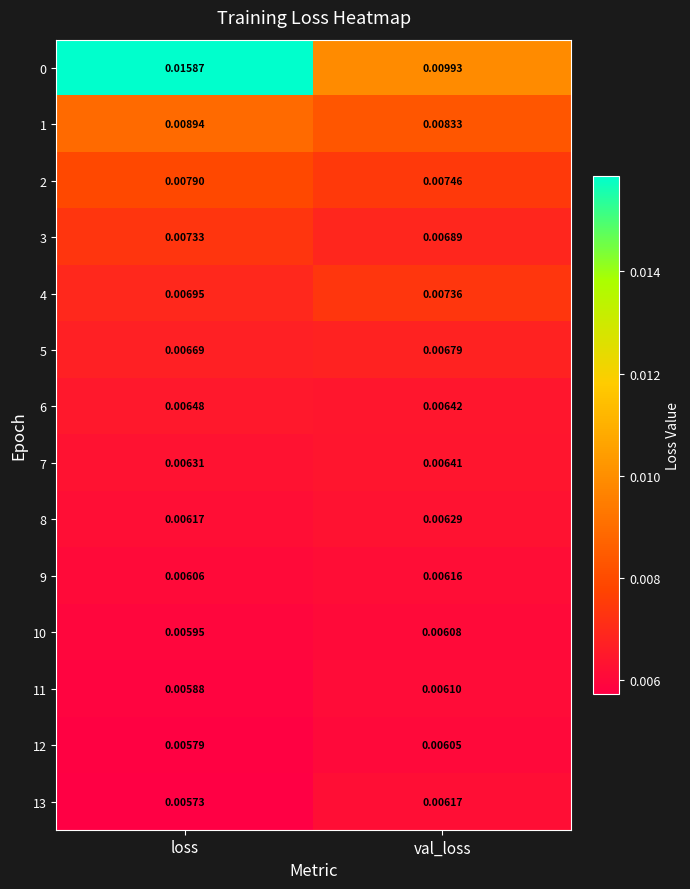

At which category is the sum across all series the highest?

loss